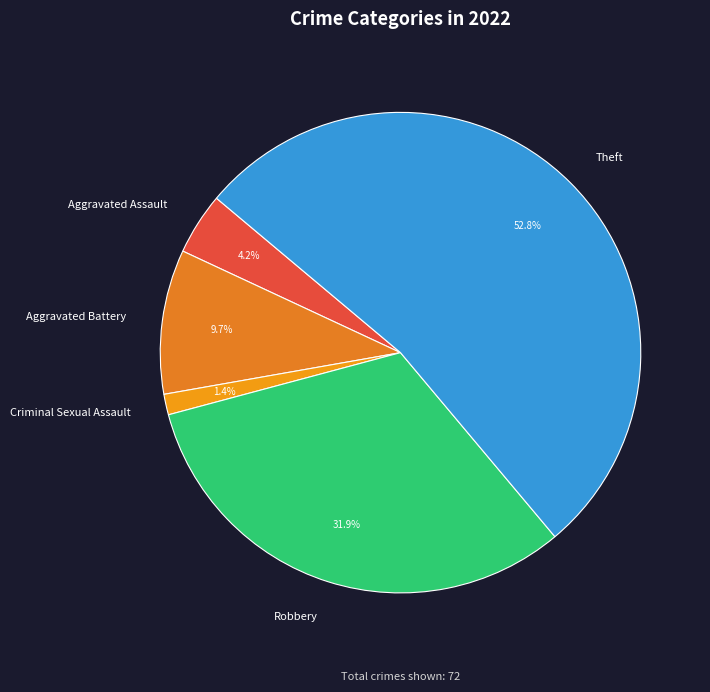

Approximately how many times larger is the value at Aggravated Battery compared to Robbery?

0.3